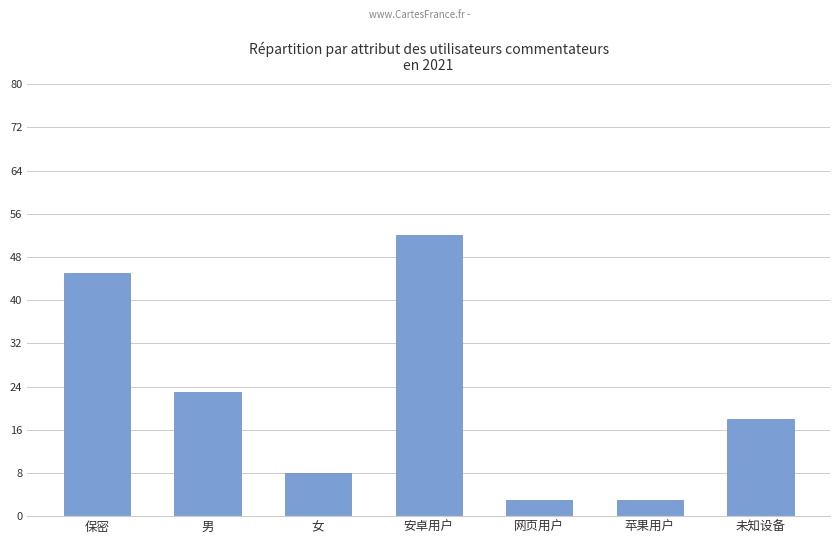

What is the sum of the values at 女 and 安卓用户?

60